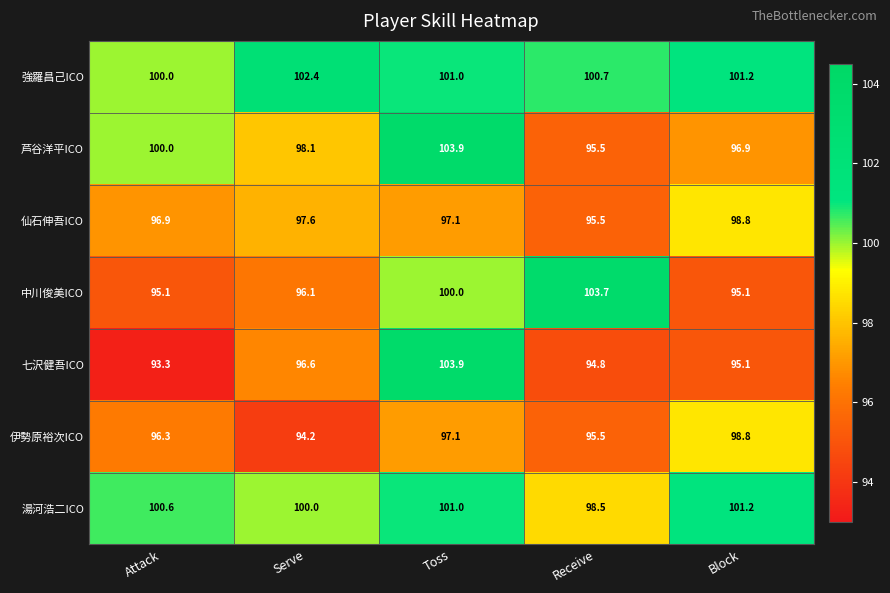

What is the difference between the 仙石伸吾ICO values at Toss and Serve?

0.5